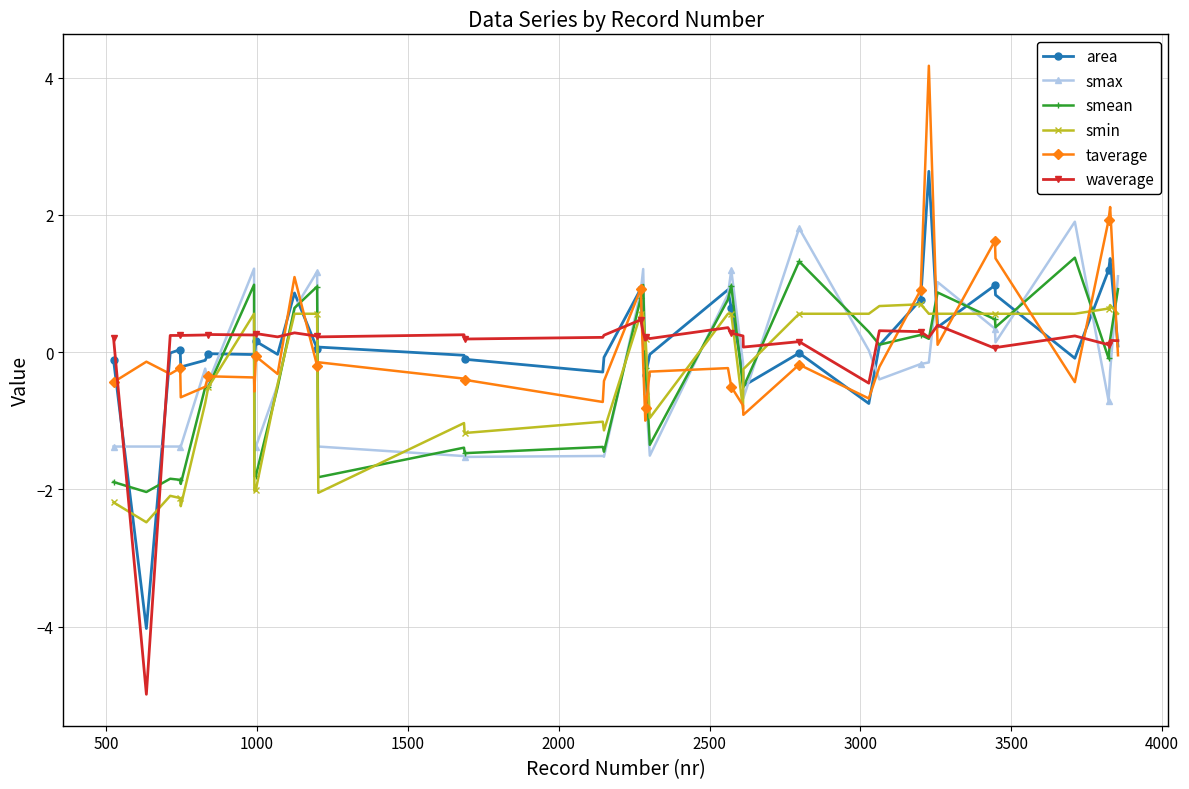

What are all the series names shown in the legend?

area, smax, smean, smin, taverage, waverage